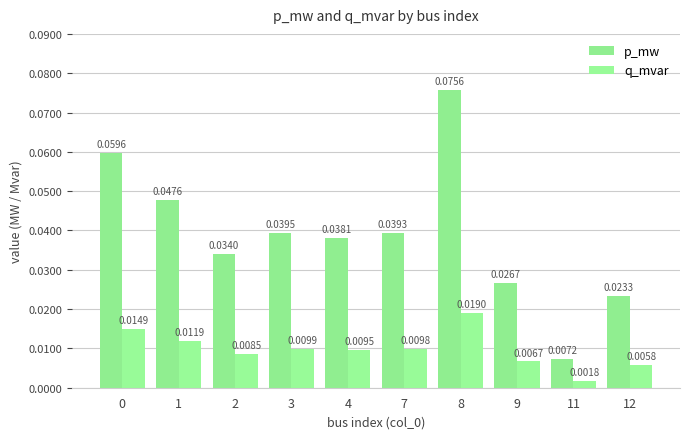

True or false: p_mw has a value of 0.0 at 8.

False